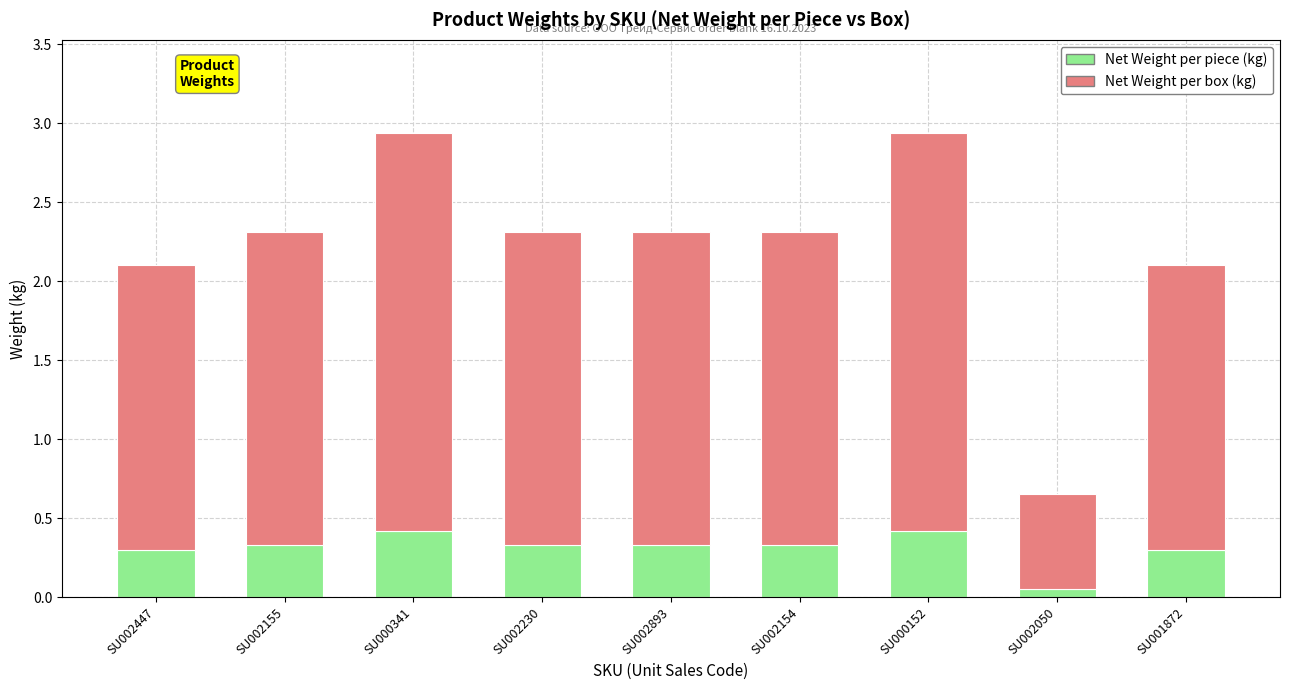

Does the chart contain any negative values?

No